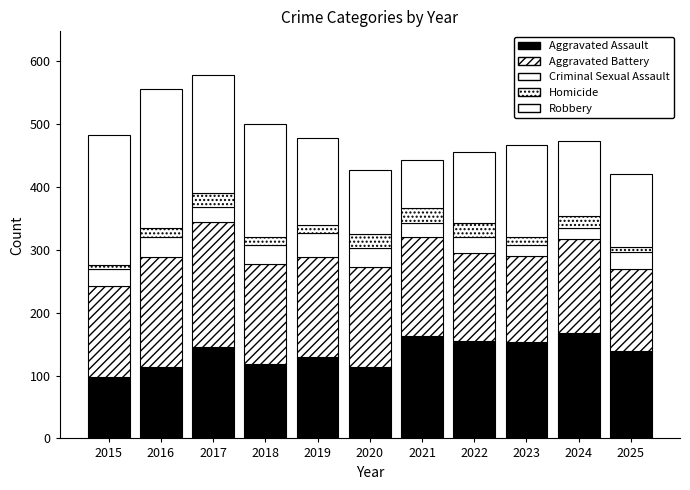

Rank the categories by Aggravated Assault value from lowest to highest.

2015, 2020, 2016, 2018, 2019, 2025, 2017, 2023, 2022, 2021, 2024